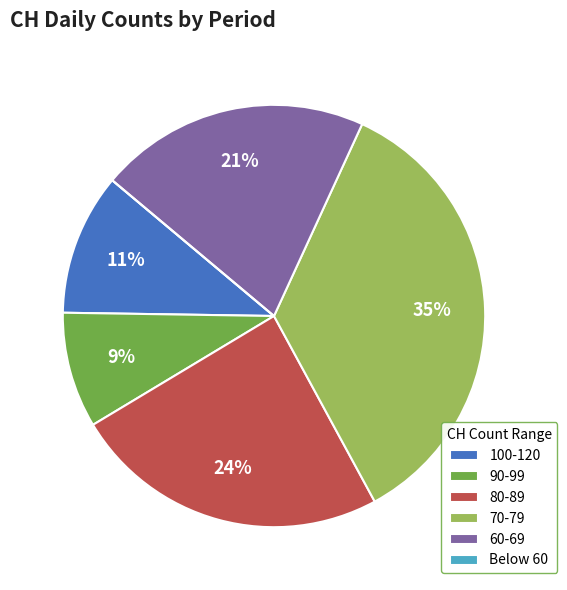

To the nearest percent, what percentage of the pie is 90-99?

9%